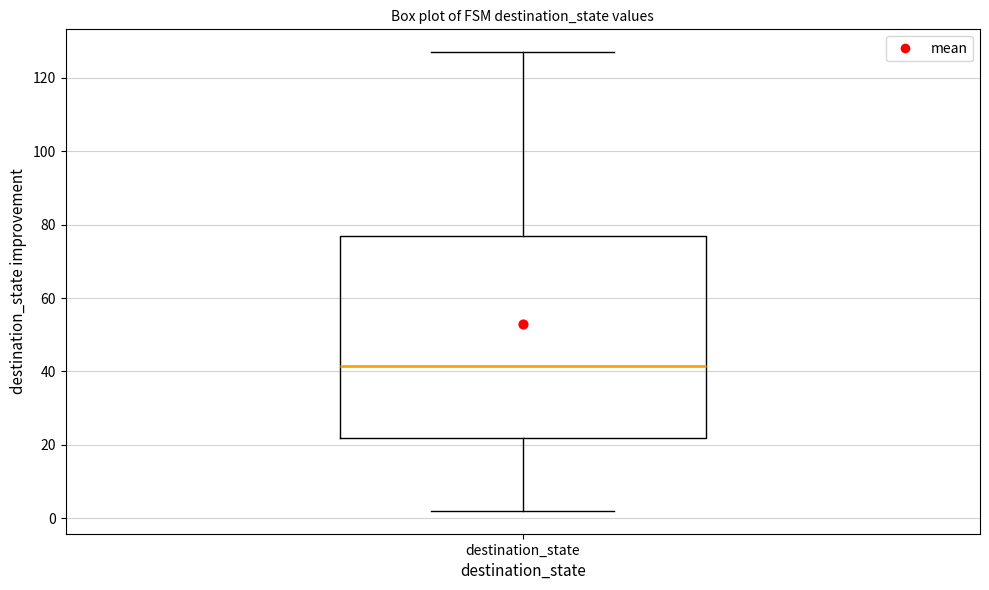

Where does the upper whisker of the box for destination_state end on the y-axis? The values are not printed on the chart, so give them approximately, as read against the axis.

128